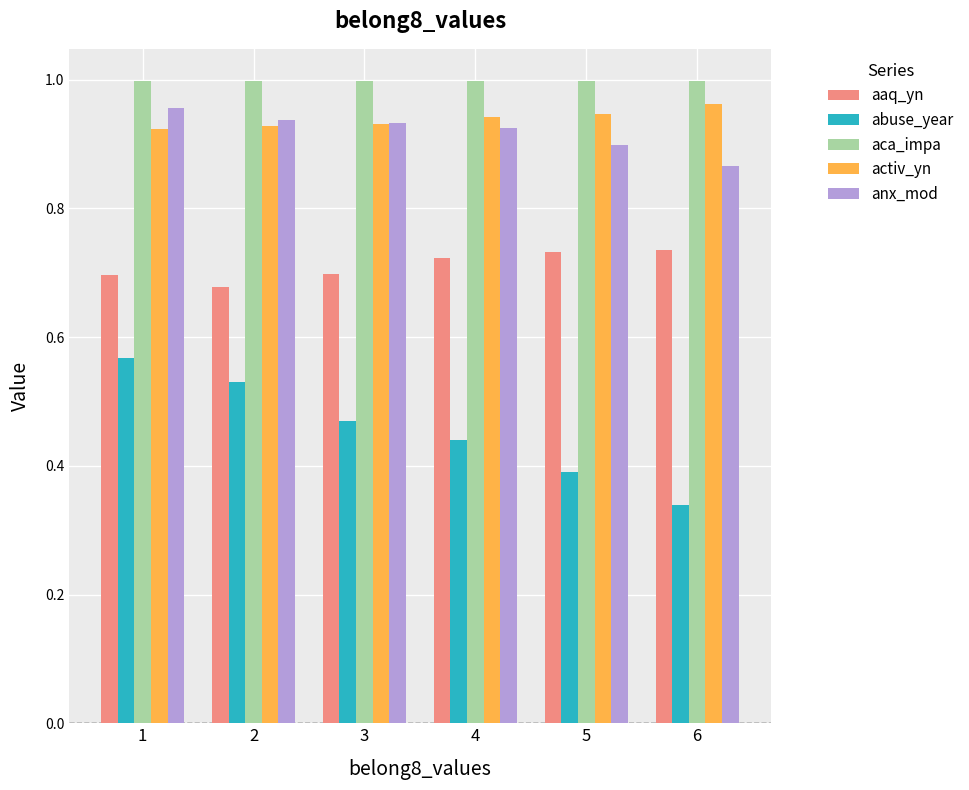

The value of aca_impa at 4 is 1.0. True or false?

True